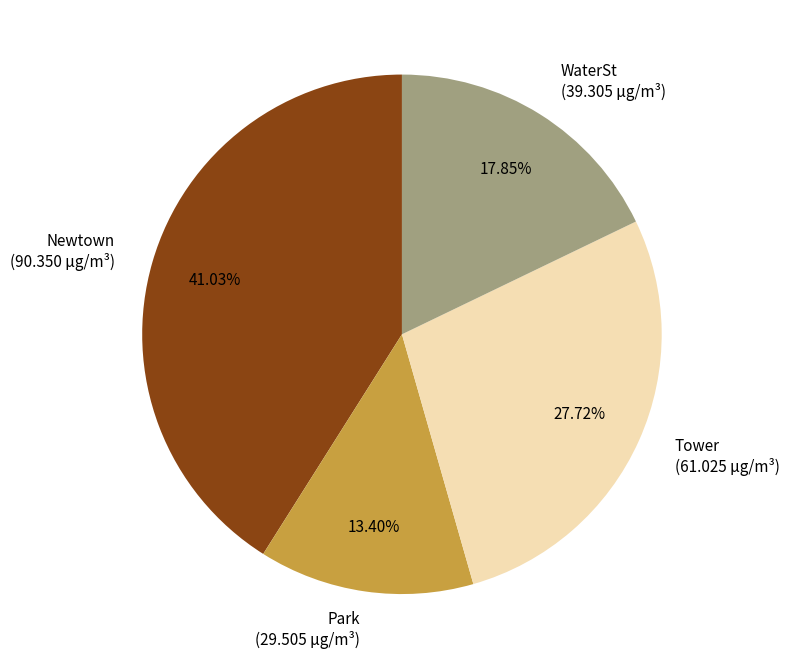

What is the smallest slice in the pie chart?

Park